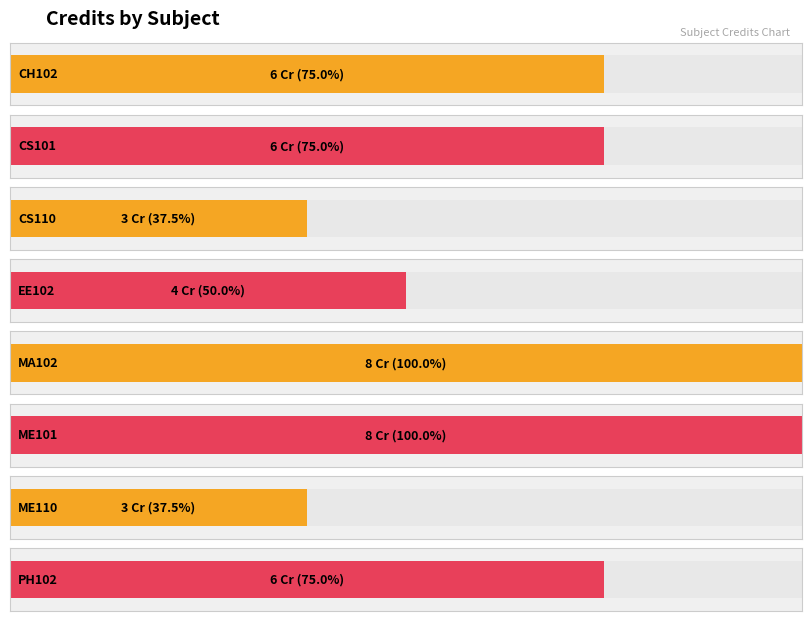

What is the maximum value shown in the chart?

8